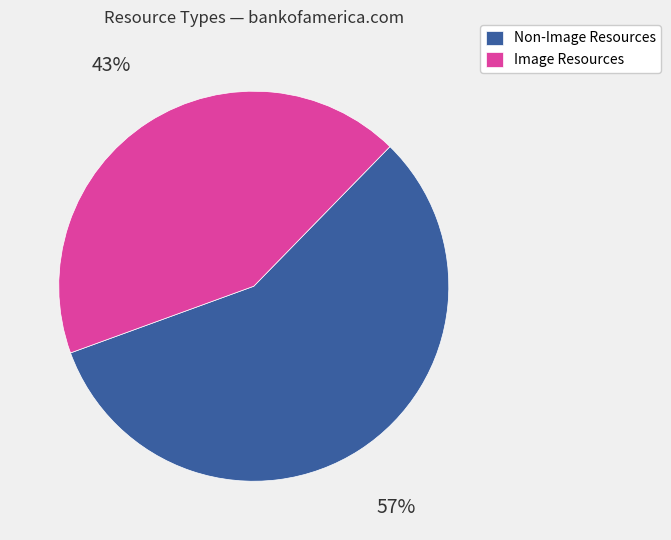

Which slice represents more than half of the pie?

Non-Image Resources